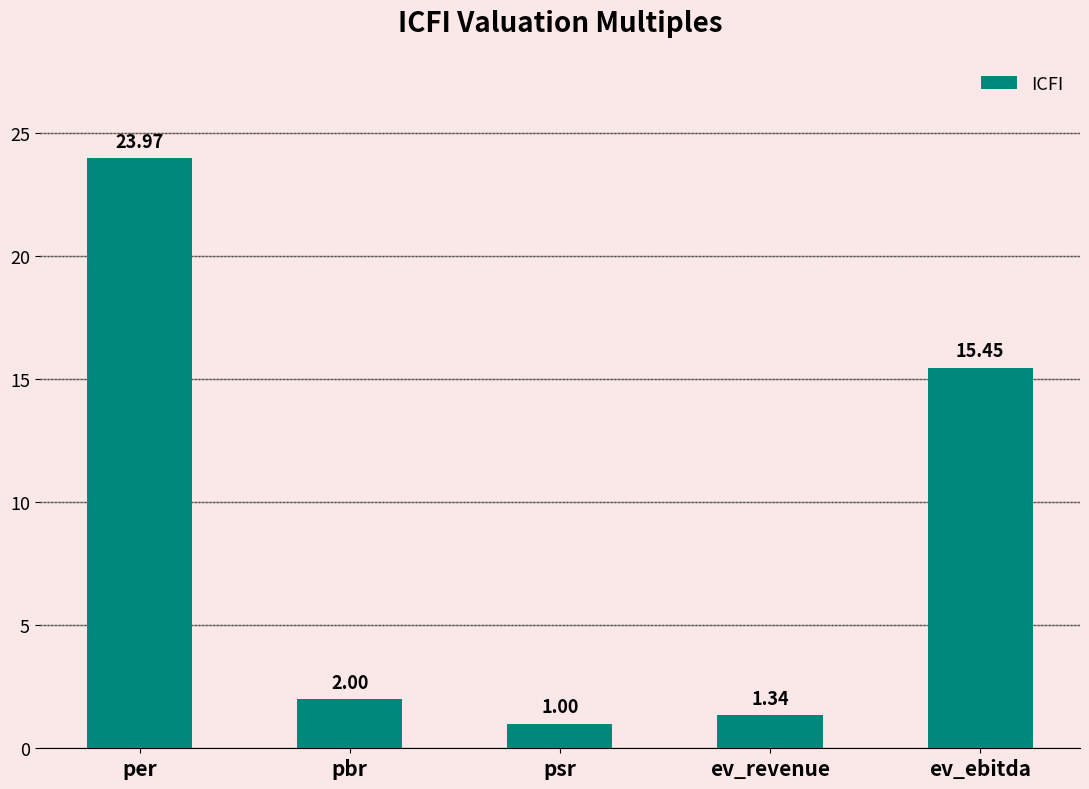

What is the label of the 3rd bar from the right?

psr